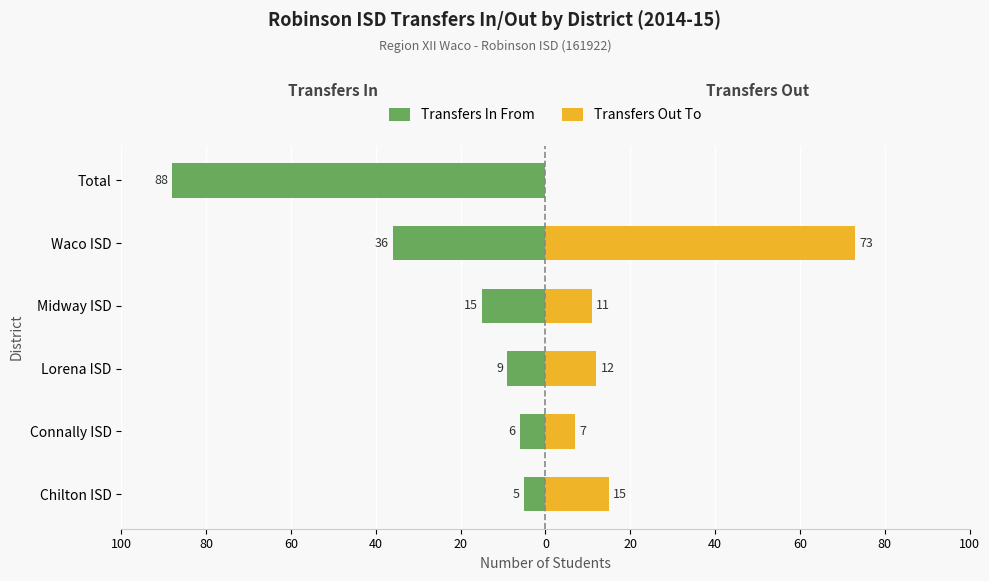

The Transfers Out To series shows 51 at Waco ISD. True or false?

False